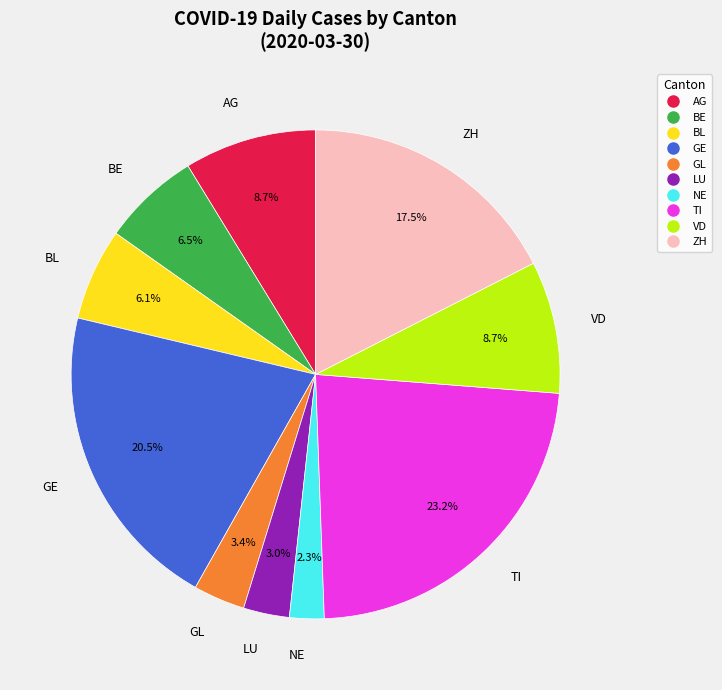

Is there any slice that represents more than half of the pie?

No